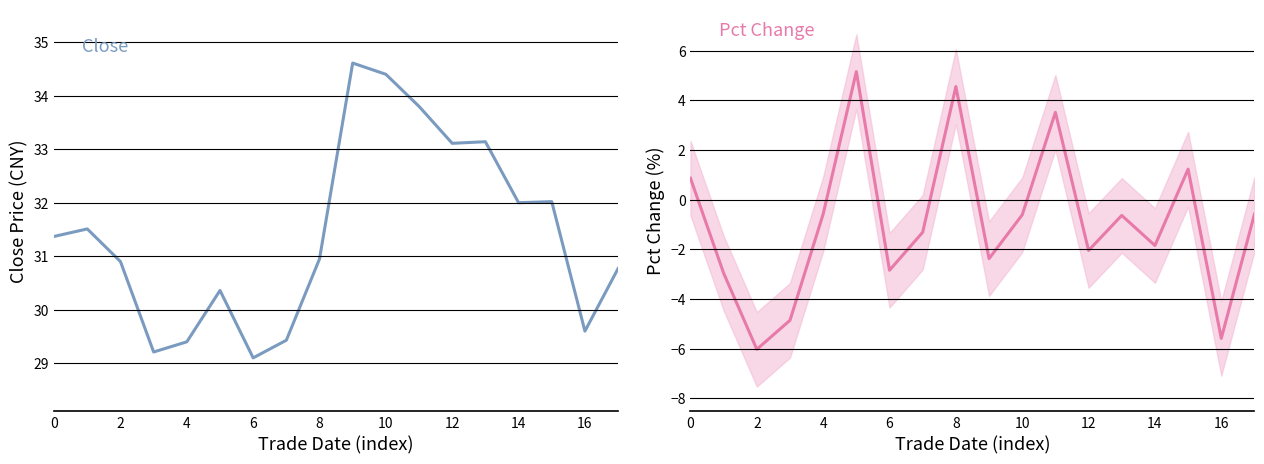

What is the smallest value displayed?

-6.0